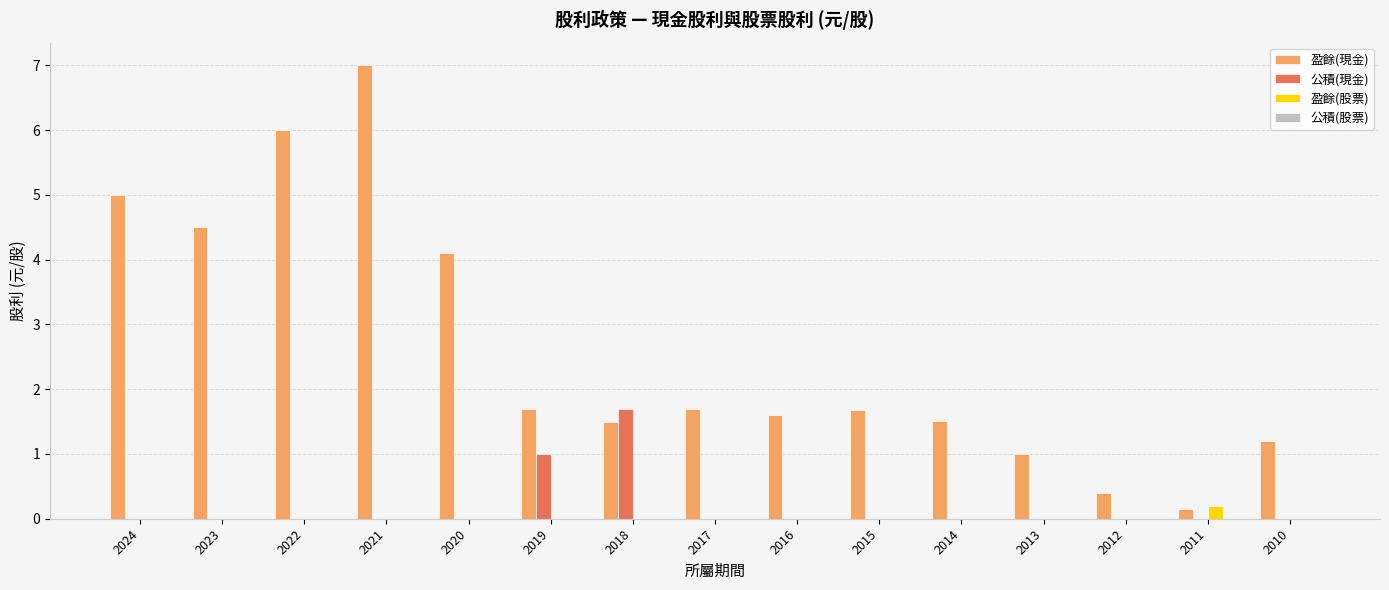

True or false: 公積(現金) has a value of 0.8 at 2016.

False